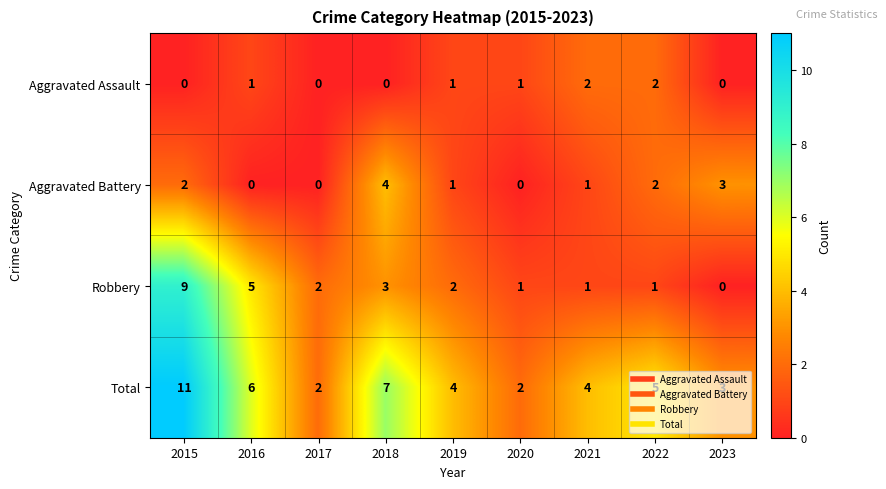

Which series changed the most between 2017 and 2023?

Aggravated Battery